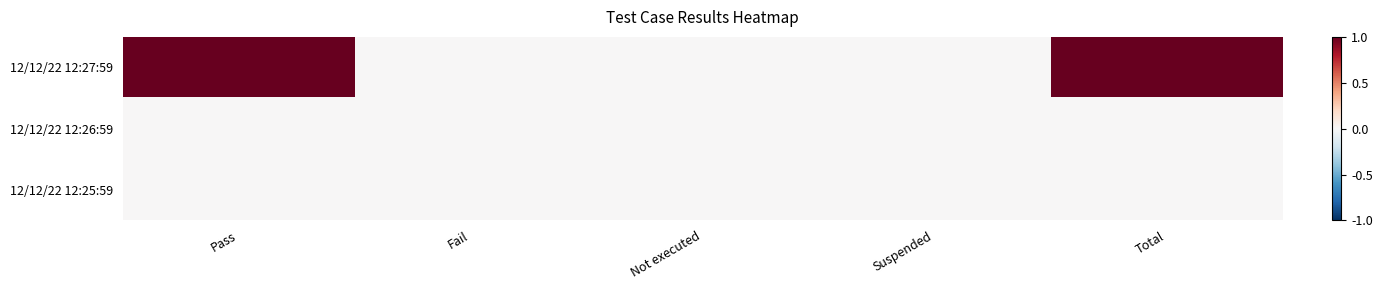

How many series are shown in this chart?

3